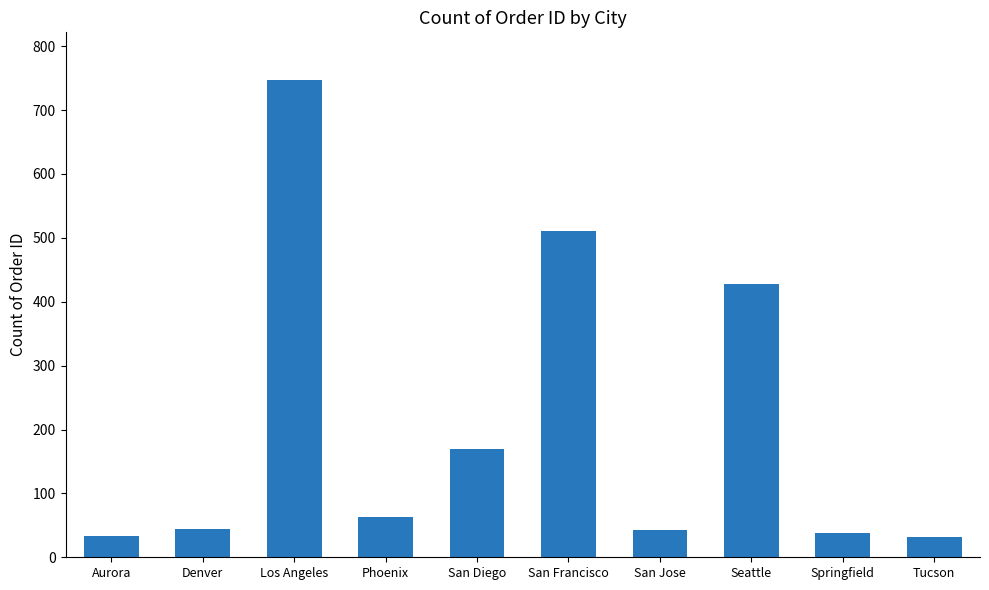

What is the minimum value shown in the chart?

32